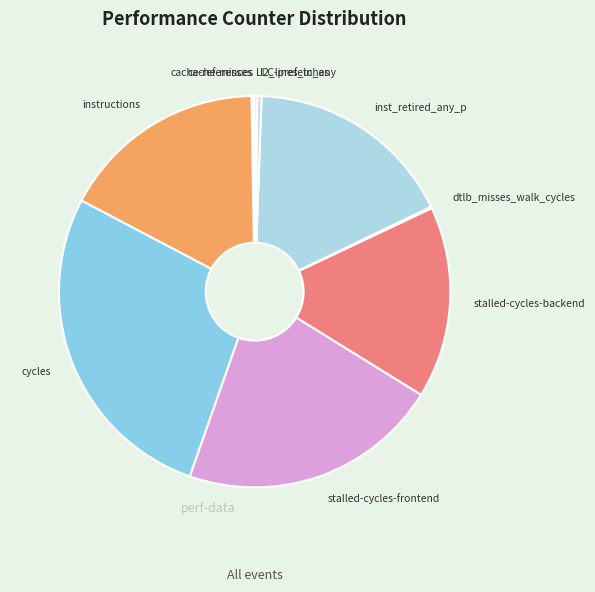

Does any single category account for the majority?

No